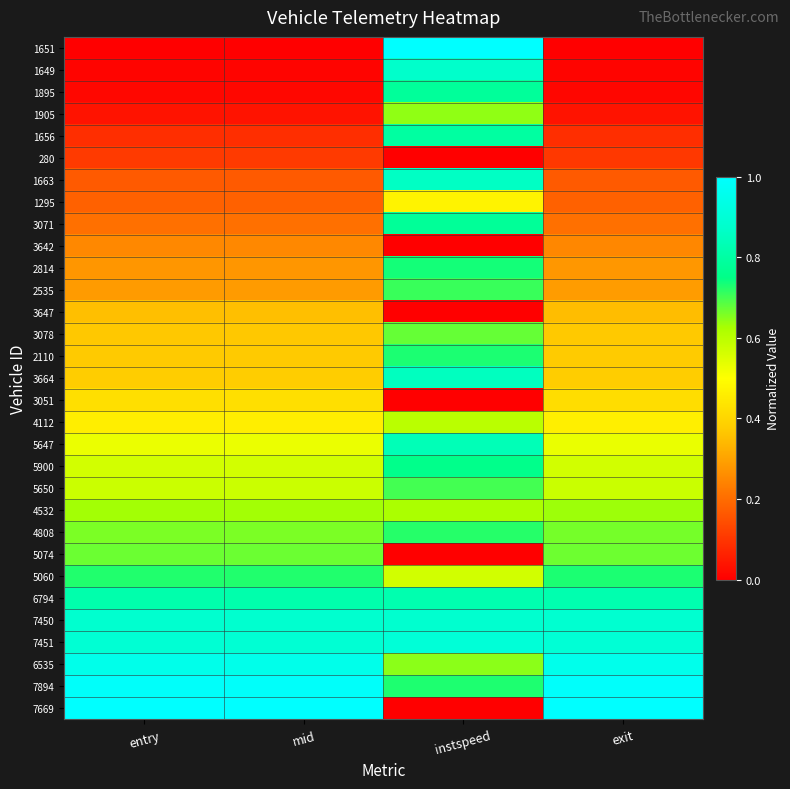

At which category does the chart reach its minimum across all series?

entry